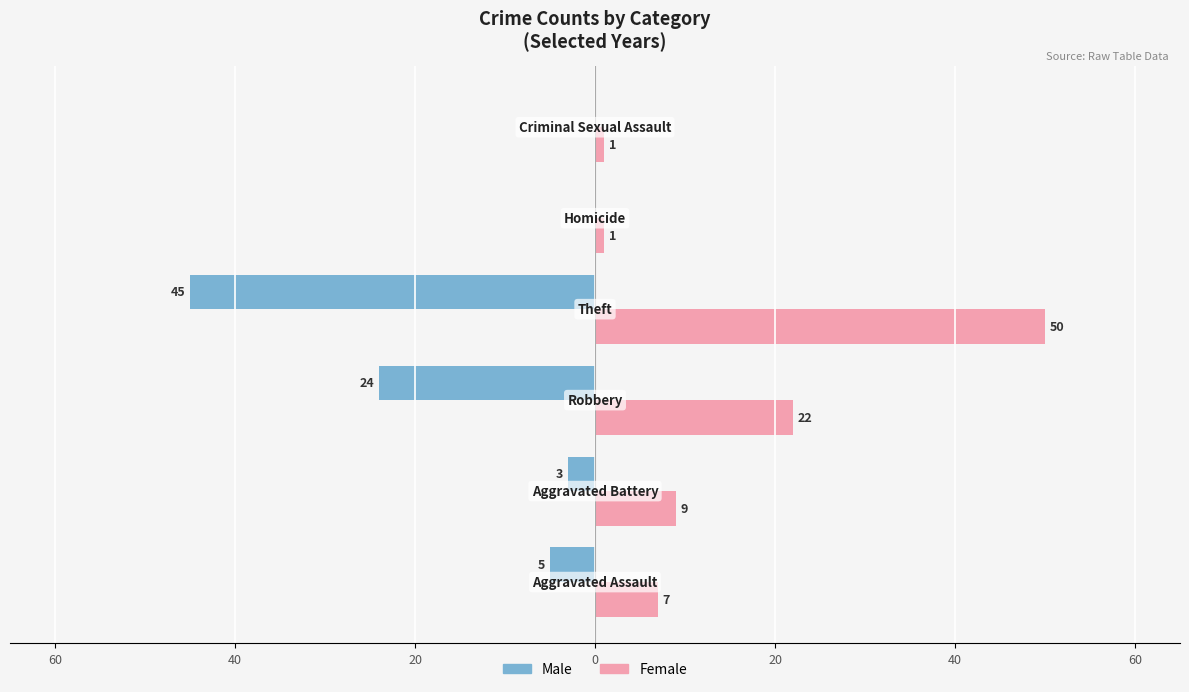

What are all the series names shown in the legend?

Male, Female